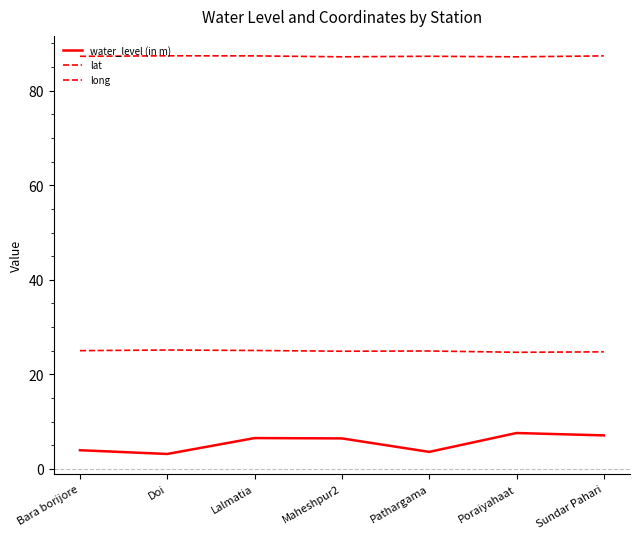

True or false: water_level (in m) and lat intersect in this chart.

False